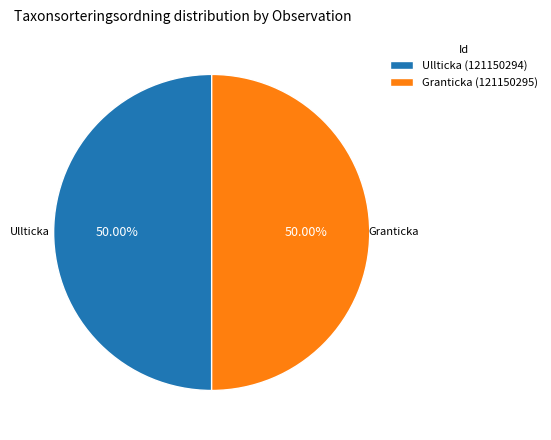

What is the ratio of the value at Granticka (121150295) to the value at Ullticka (121150294)?

1.0